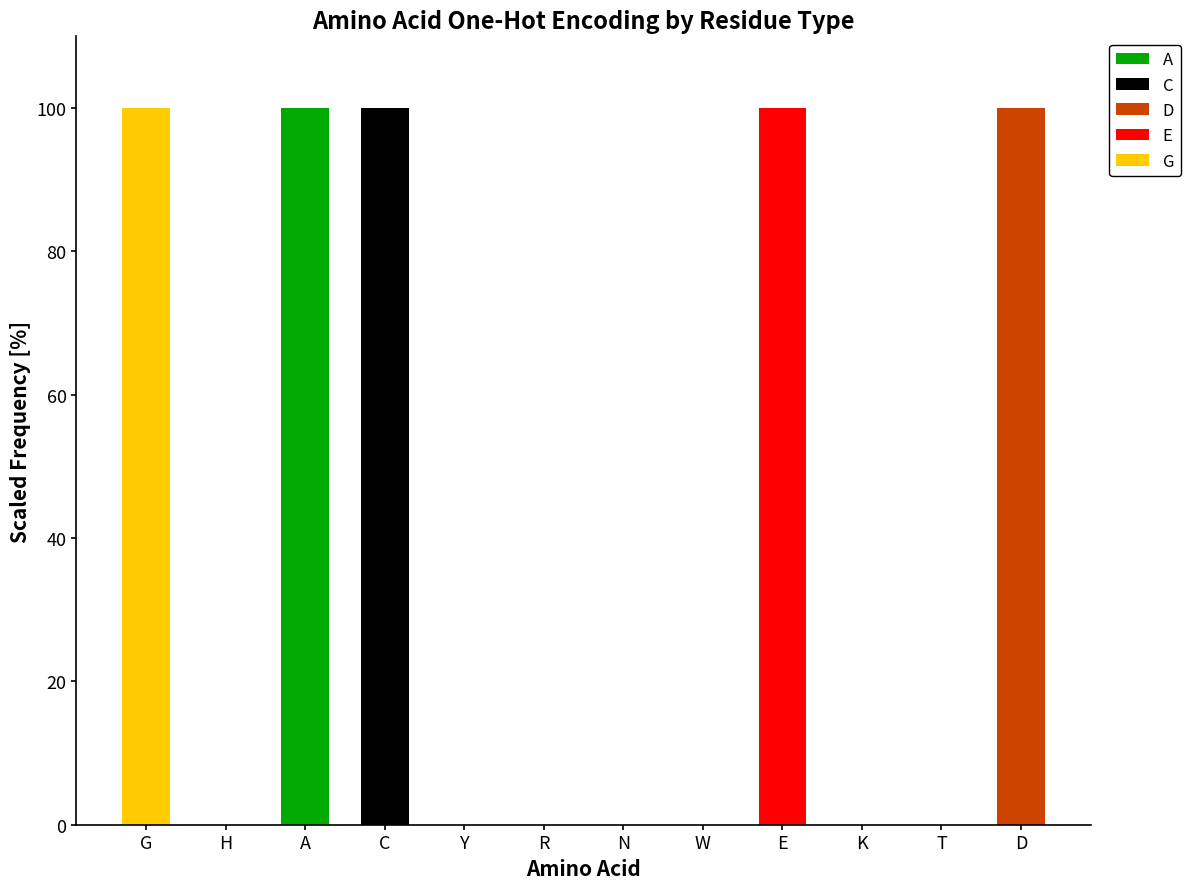

The value of A at H is 0. True or false?

True